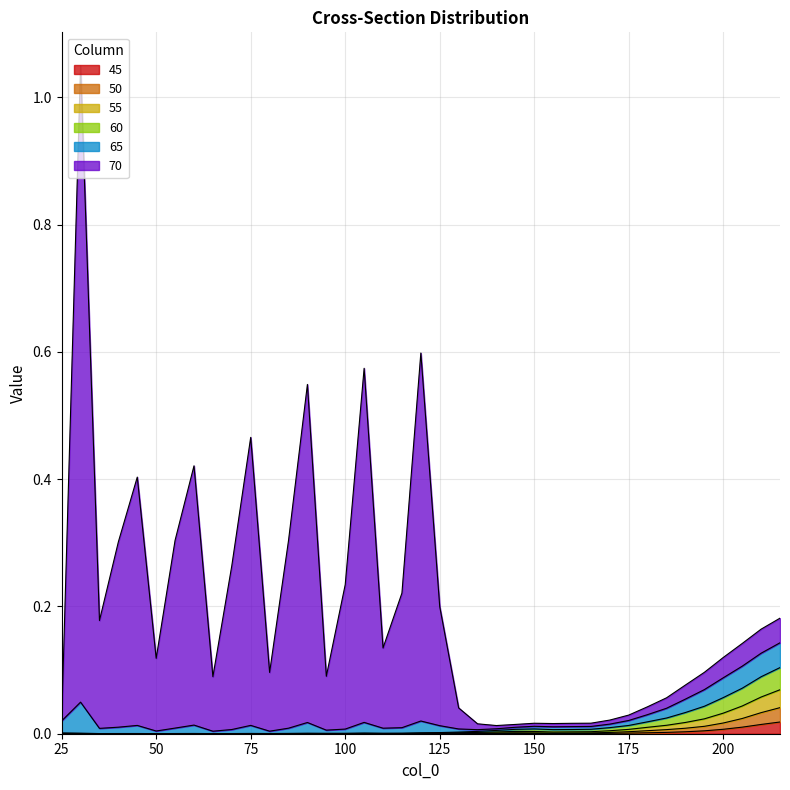

Which category has the highest value in the 55 series?

215